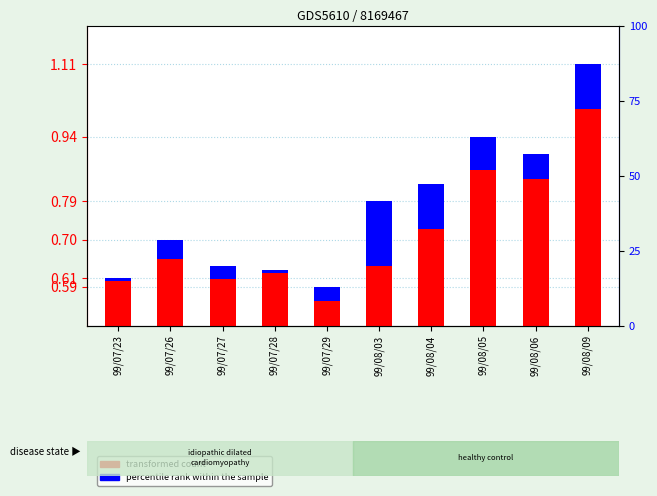

How many groups of bars are there?

10